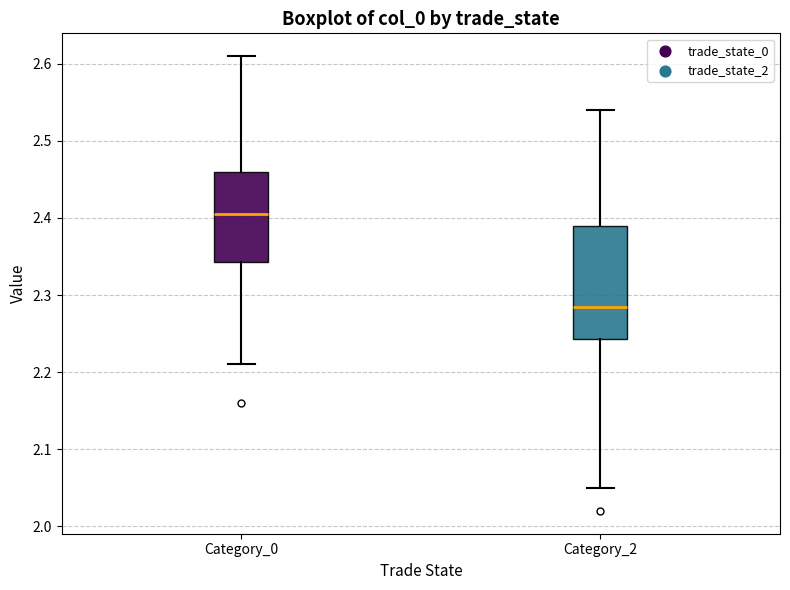

Reading left to right, read every box against the y-axis: the position of its median line, the range the box covers, and the ends of its whiskers. The values are not printed on the chart, so give them approximately, as read against the axis.

Category_0: median 2.41, box 2.34 to 2.46, whiskers 2.21 to 2.61
Category_2: median 2.29, box 2.24 to 2.39, whiskers 2.05 to 2.54